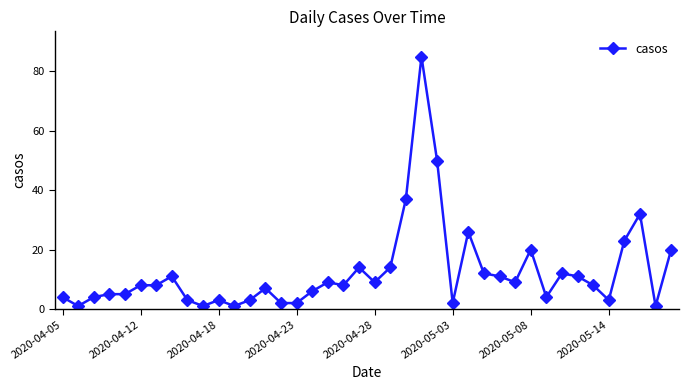

What is the greatest value displayed?

85